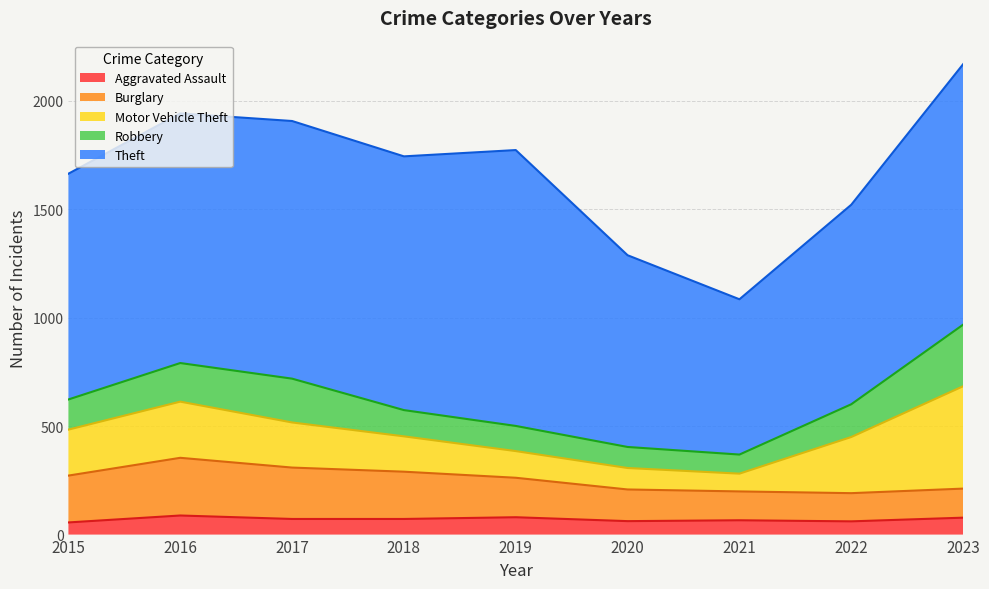

At which category does the chart reach its peak across all series?

2019